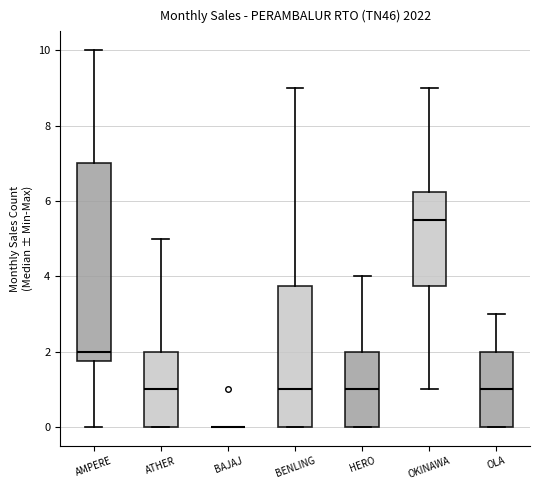

Reading left to right, read every box against the y-axis: the position of its median line, the range the box covers, and the ends of its whiskers. The values are not printed on the chart, so give them approximately, as read against the axis.

AMPERE: median 2.0, box 1.8 to 7.0, whiskers 0.0 to 10.0
ATHER: median 1.0, box 0.0 to 2.0, whiskers 0.0 to 5.0
BAJAJ: box collapsed to a line at 0.0, whiskers 0.0 to 0.0
BENLING: median 1.0, box 0.0 to 3.8, whiskers 0.0 to 9.0
HERO: median 1.0, box 0.0 to 2.0, whiskers 0.0 to 4.0
OKINAWA: median 5.6, box 3.8 to 6.2, whiskers 1.0 to 9.0
OLA: median 1.0, box 0.0 to 2.0, whiskers 0.0 to 3.0